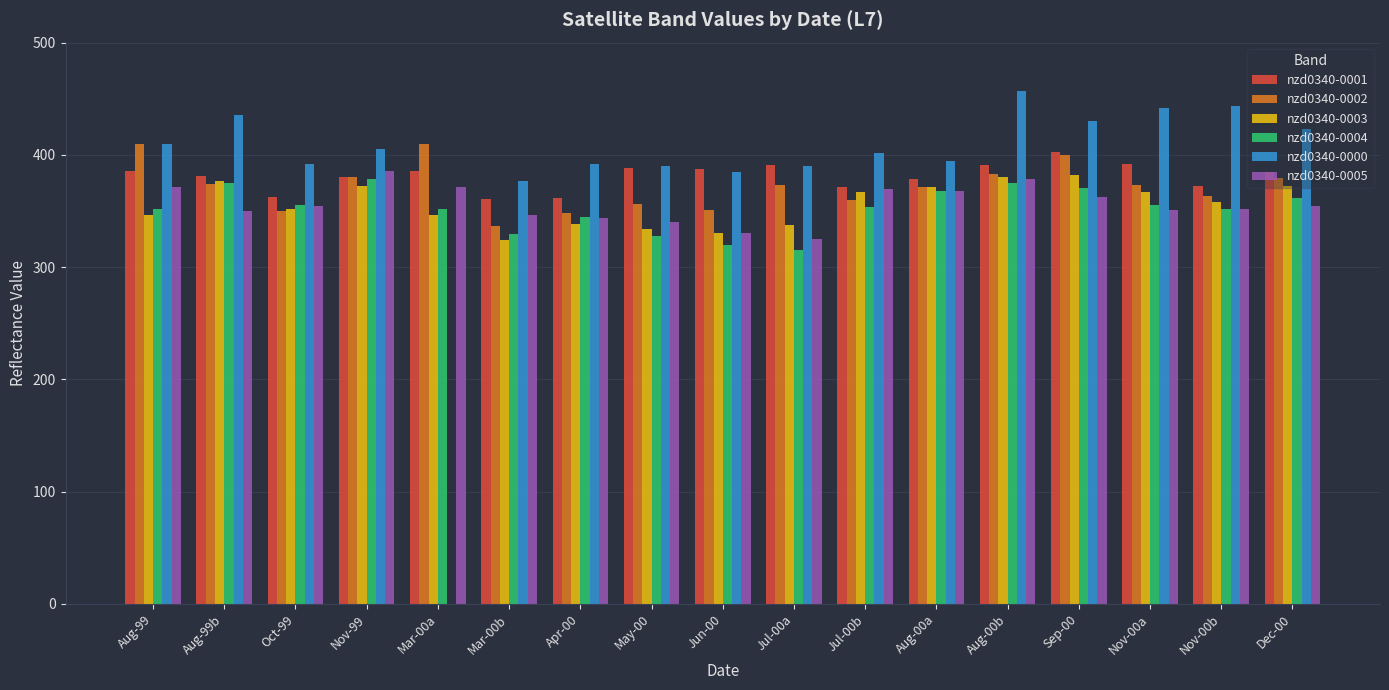

What are all the series names shown in the legend?

nzd0340-0001, nzd0340-0002, nzd0340-0003, nzd0340-0004, nzd0340-0000, nzd0340-0005